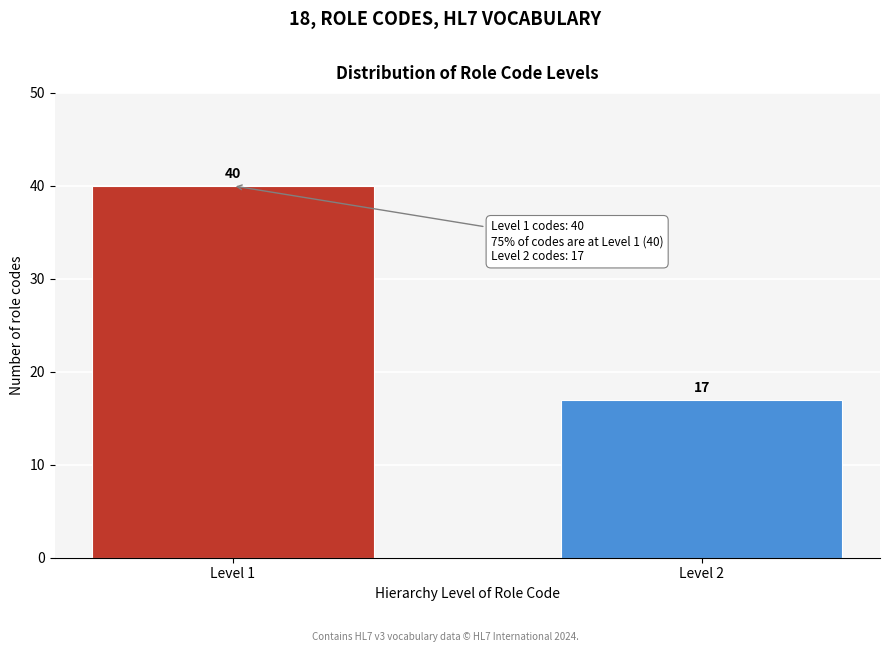

Reading right to left, extract all data points from this chart.

Level 2=17	Level 1=40